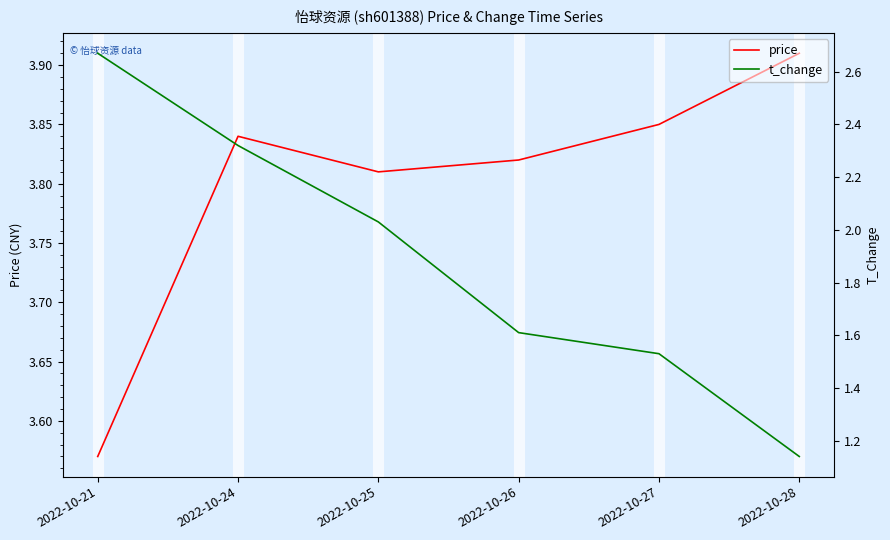

True or false: t_change has more than 2 interior local peaks.

False